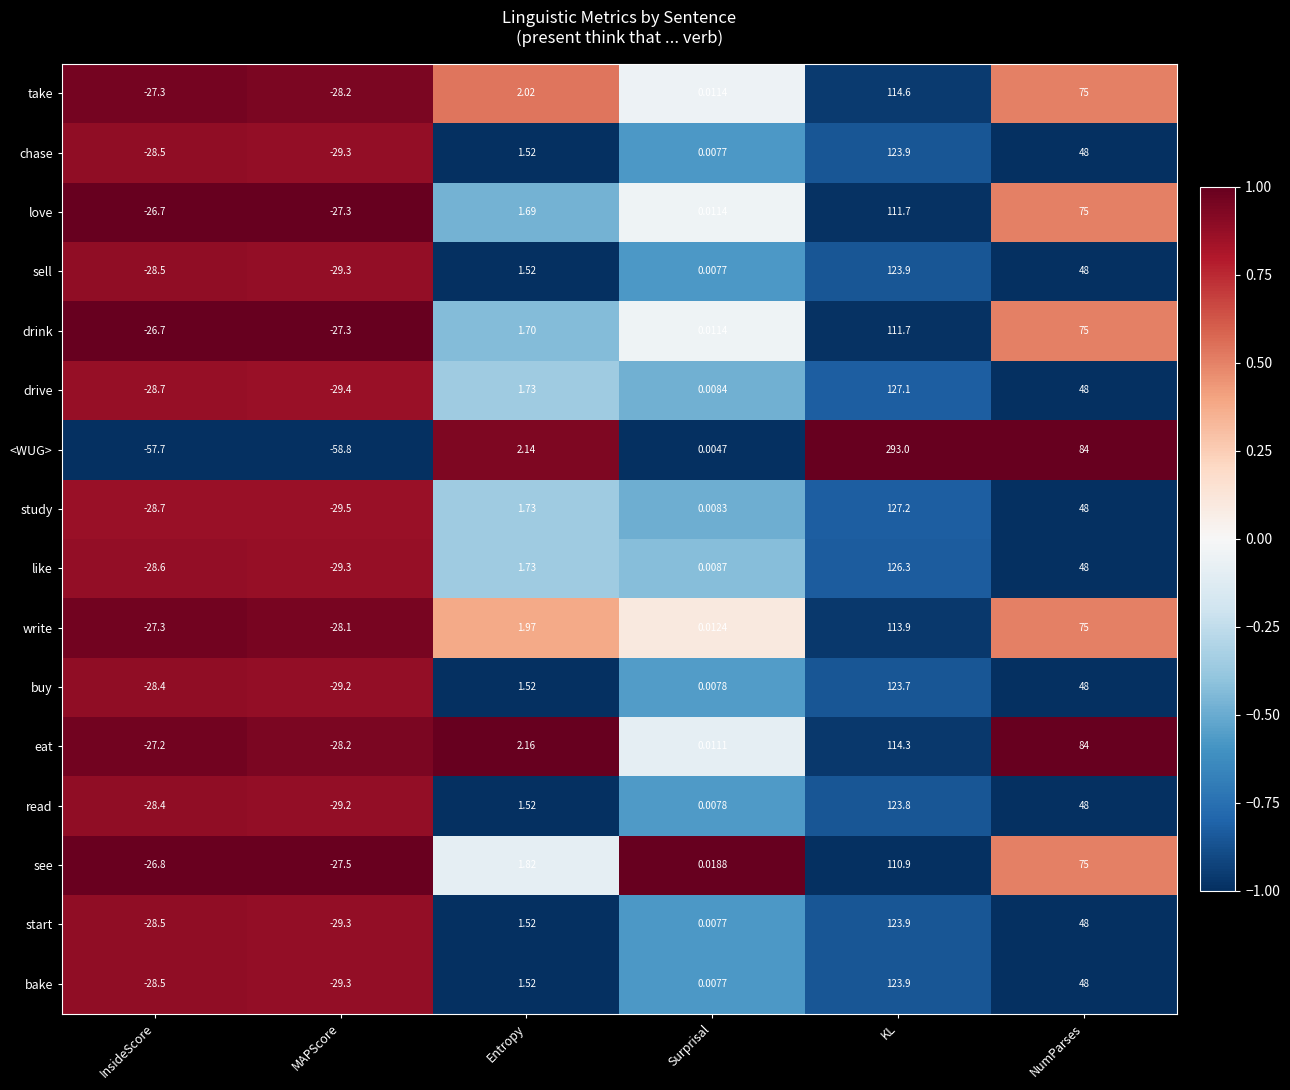

Which label corresponds to the largest value in the chart?

KL